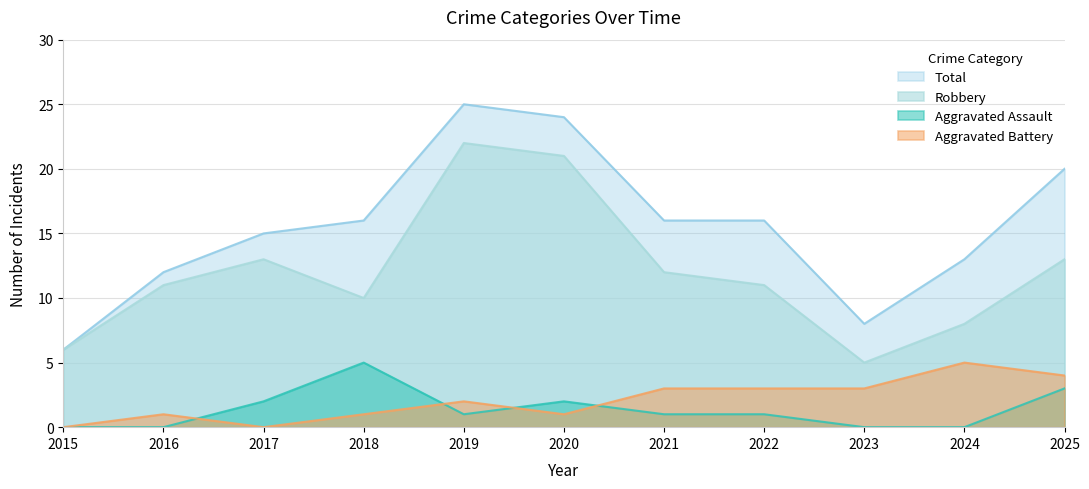

What is the value of the Aggravated Battery point at the 8th from the left?

3